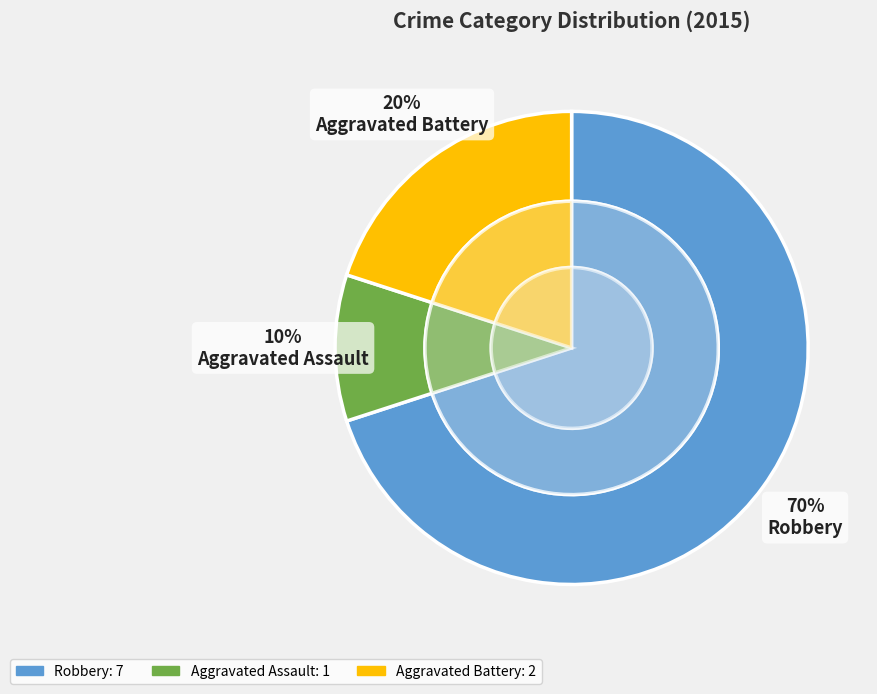

To the nearest percent, what is the difference between the largest and smallest slice percentages?

60%